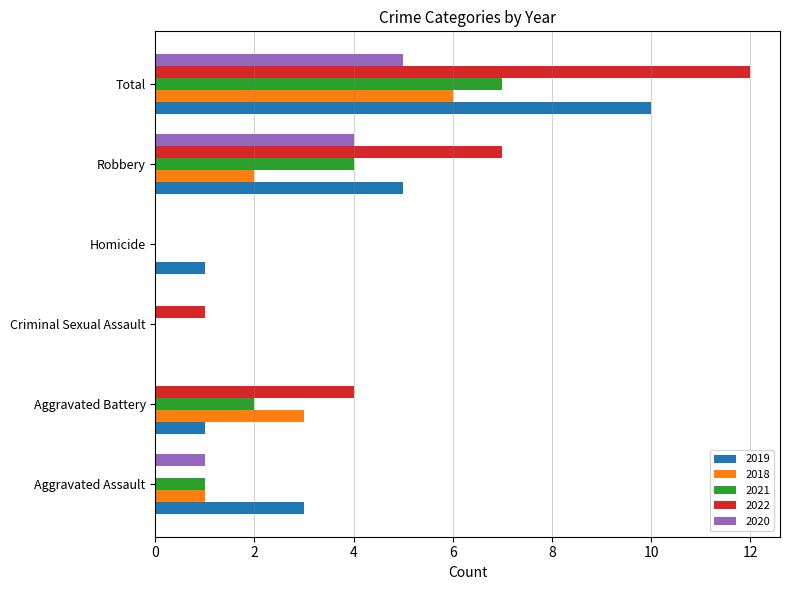

The value of 2019 at Total is 10. True or false?

True